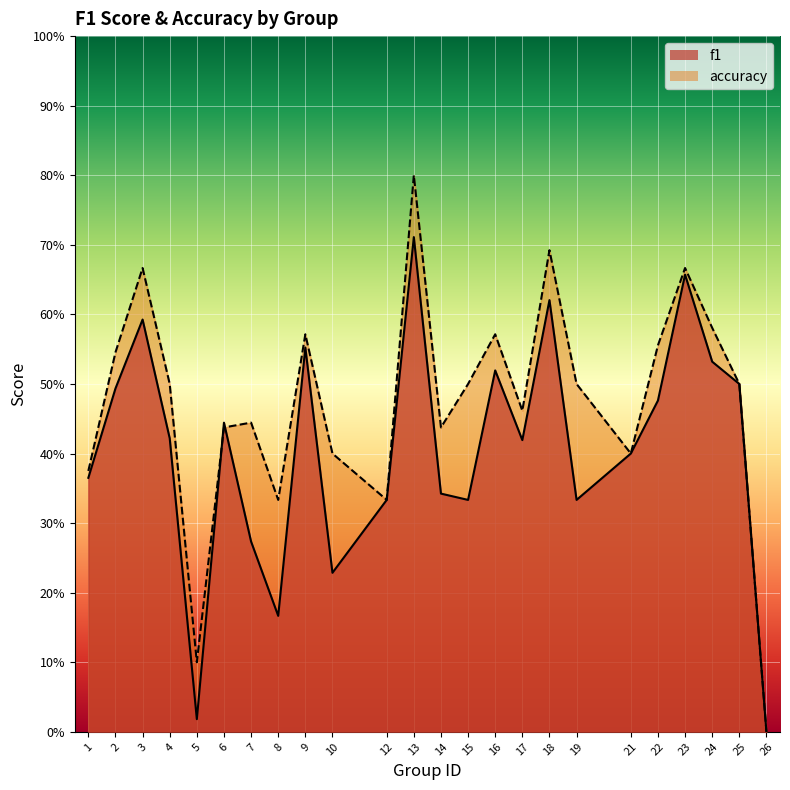

At how many categories does at least one series exceed 0?

23